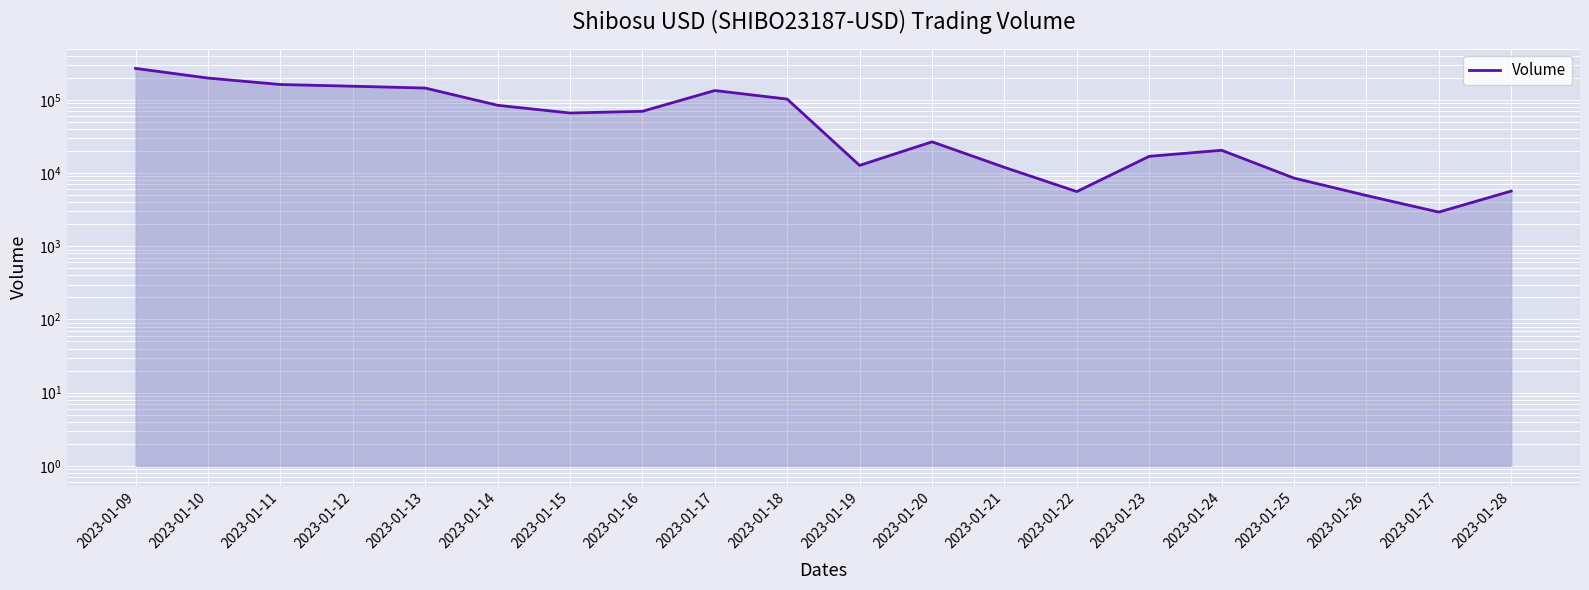

Reading left to right, transcribe all the data shown in this chart.

2023-01-09=269419	2023-01-10=198830	2023-01-11=162334	2023-01-12=153861	2023-01-13=145187	2023-01-14=84434	2023-01-15=66249	2023-01-16=69841	2023-01-17=134325	2023-01-18=102600	2023-01-19=12735	2023-01-20=26743	2023-01-21=11983	2023-01-22=5585	2023-01-23=16941	2023-01-24=20500	2023-01-25=8539	2023-01-26=4936	2023-01-27=2930	2023-01-28=5675